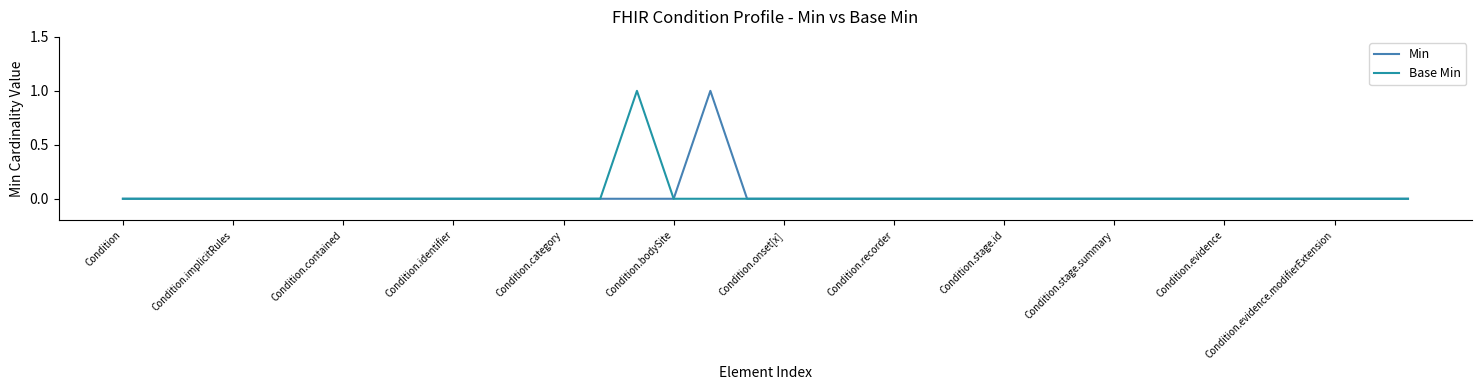

Is it true that Base Min equals 0 at Condition.category?

True